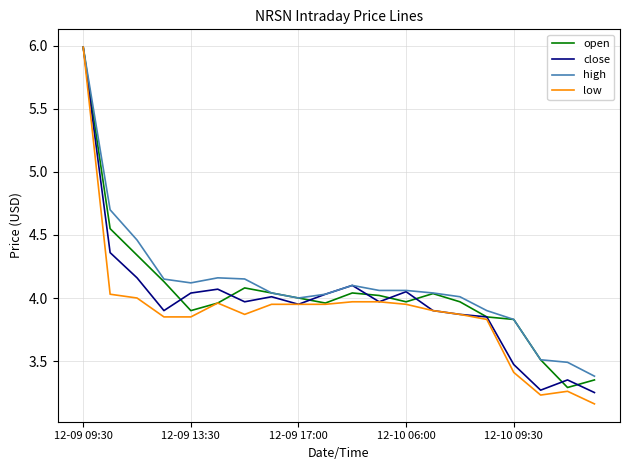

What is the lowest value of the high series?

3.4